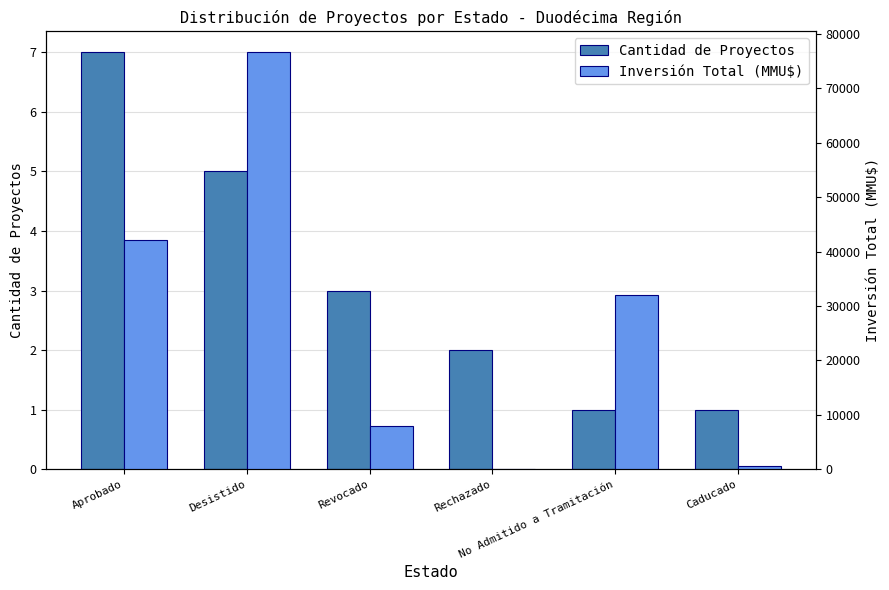

Are the bars grouped side by side (vs. stacked)?

Yes